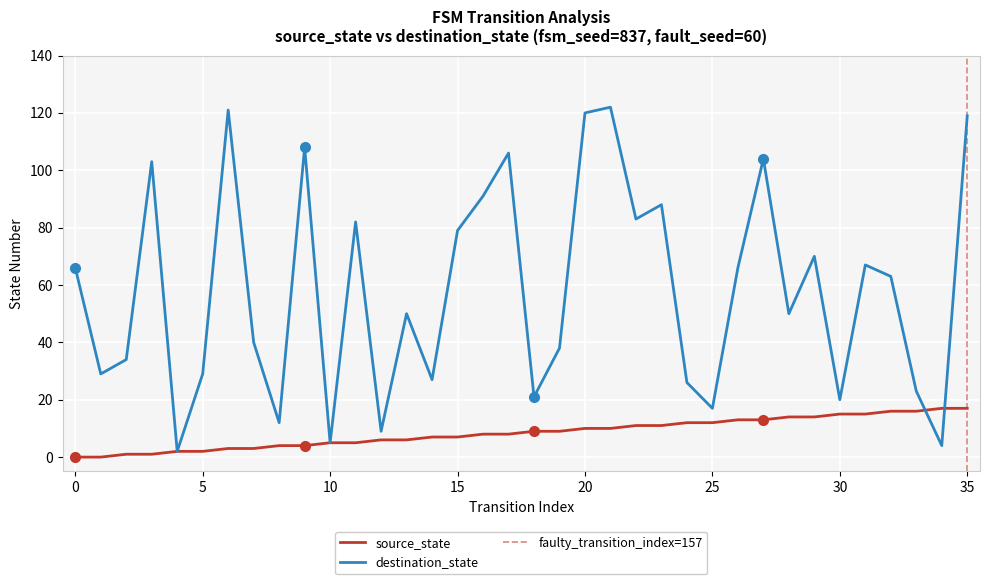

What are all the series names shown in the legend?

source_state, destination_state